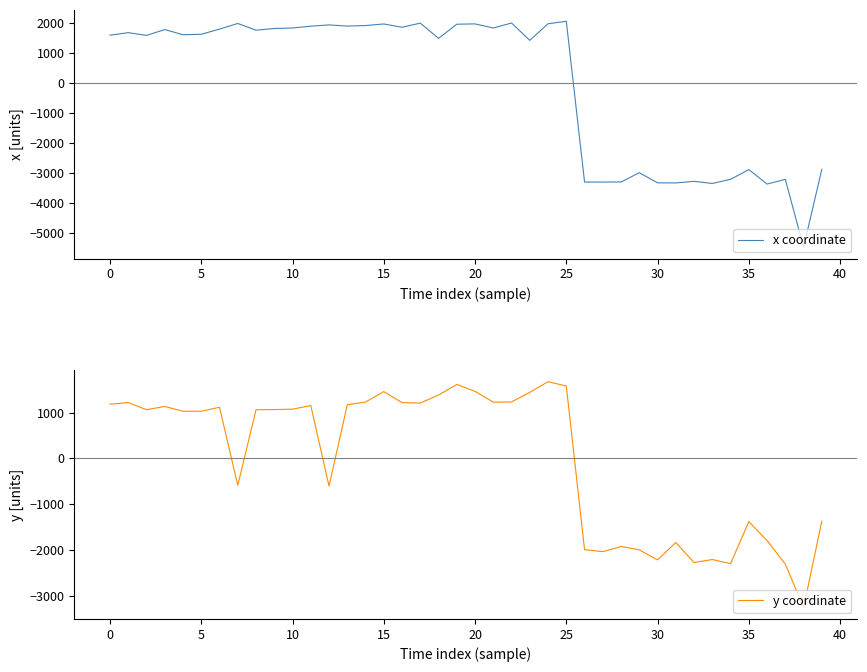

What is the maximum value for y coordinate?

1674.2